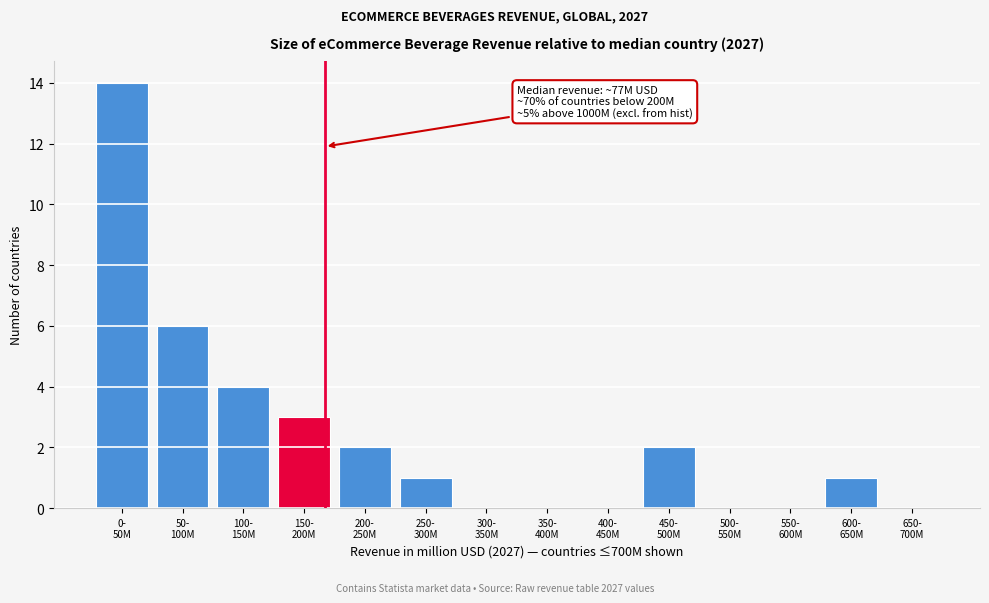

What is the sum of all values?

33